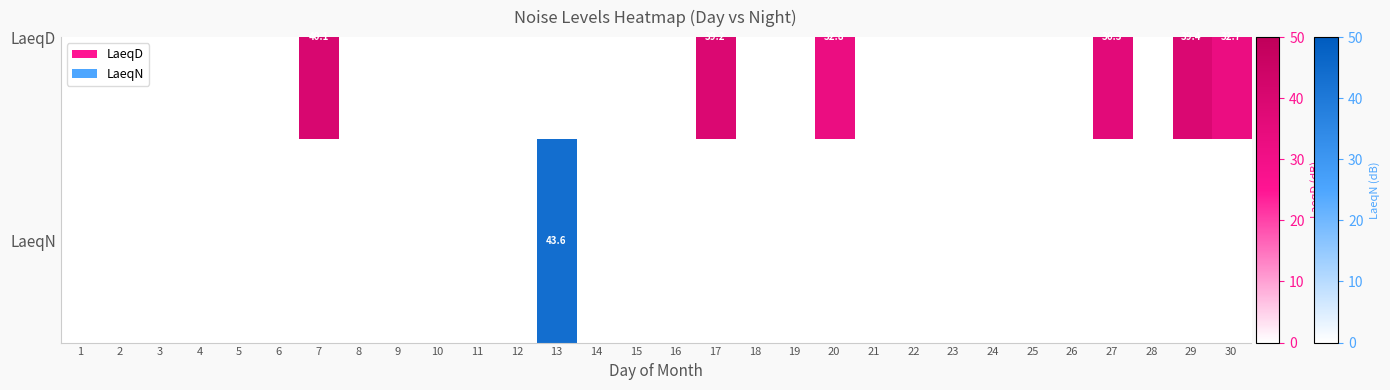

The value at 8 is 0.0. True or false?

True